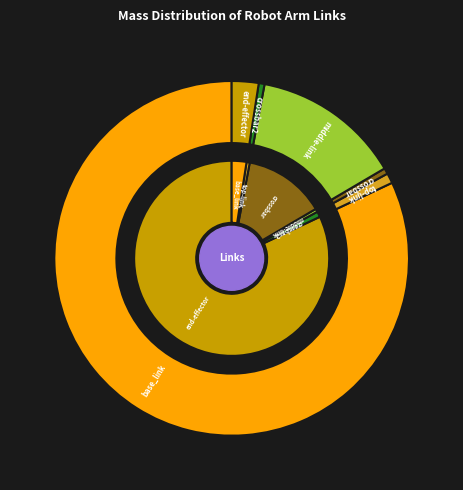

What percentage do middle-link and end-effector together represent?

16.0%